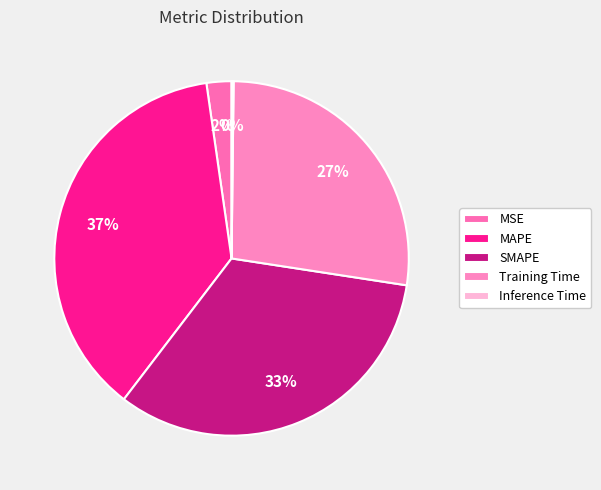

Combined, do SMAPE and MAPE account for over 50%?

Yes